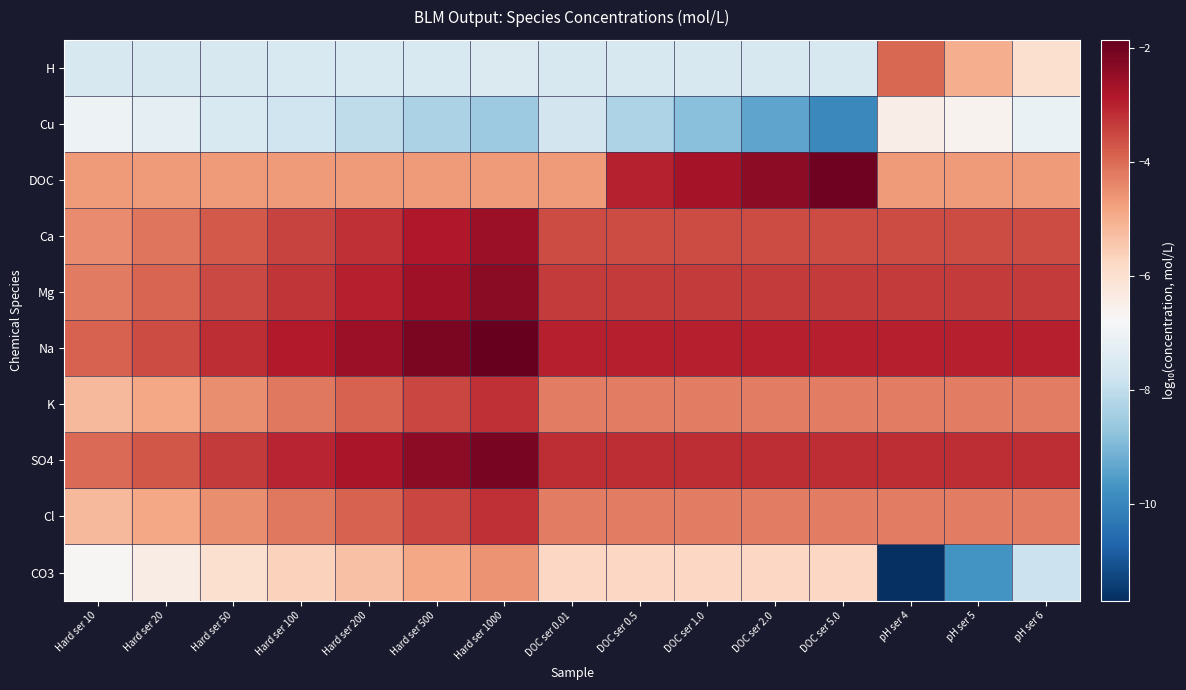

Reading left to right, transcribe all the data shown in this chart.

H: Hard ser 10=-7.6	Hard ser 20=-7.6	Hard ser 50=-7.5	Hard ser 100=-7.5	Hard ser 200=-7.5	Hard ser 500=-7.5	Hard ser 1000=-7.5	DOC ser 0.01=-7.5	DOC ser 0.5=-7.5	DOC ser 1.0=-7.5	DOC ser 2.0=-7.5	DOC ser 5.0=-7.5	pH ser 4=-4.0	pH ser 5=-5.0	pH ser 6=-6.0
Cu: Hard ser 10=-7.0	Hard ser 20=-7.2	Hard ser 50=-7.5	Hard ser 100=-7.8	Hard ser 200=-8.0	Hard ser 500=-8.3	Hard ser 1000=-8.5	DOC ser 0.01=-7.7	DOC ser 0.5=-8.3	DOC ser 1.0=-8.8	DOC ser 2.0=-9.4	DOC ser 5.0=-9.9	pH ser 4=-6.4	pH ser 5=-6.6	pH ser 6=-7.1
DOC: Hard ser 10=-4.7	Hard ser 20=-4.7	Hard ser 50=-4.7	Hard ser 100=-4.7	Hard ser 200=-4.7	Hard ser 500=-4.7	Hard ser 1000=-4.7	DOC ser 0.01=-4.7	DOC ser 0.5=-3.0	DOC ser 1.0=-2.7	DOC ser 2.0=-2.4	DOC ser 5.0=-2.0	pH ser 4=-4.7	pH ser 5=-4.7	pH ser 6=-4.7
Ca: Hard ser 10=-4.4	Hard ser 20=-4.1	Hard ser 50=-3.8	Hard ser 100=-3.5	Hard ser 200=-3.2	Hard ser 500=-2.8	Hard ser 1000=-2.6	DOC ser 0.01=-3.6	DOC ser 0.5=-3.6	DOC ser 1.0=-3.6	DOC ser 2.0=-3.6	DOC ser 5.0=-3.6	pH ser 4=-3.6	pH ser 5=-3.6	pH ser 6=-3.6
Mg: Hard ser 10=-4.2	Hard ser 20=-3.9	Hard ser 50=-3.5	Hard ser 100=-3.2	Hard ser 200=-3.0	Hard ser 500=-2.6	Hard ser 1000=-2.4	DOC ser 0.01=-3.3	DOC ser 0.5=-3.3	DOC ser 1.0=-3.3	DOC ser 2.0=-3.3	DOC ser 5.0=-3.3	pH ser 4=-3.3	pH ser 5=-3.3	pH ser 6=-3.3
Na: Hard ser 10=-3.9	Hard ser 20=-3.6	Hard ser 50=-3.2	Hard ser 100=-2.9	Hard ser 200=-2.6	Hard ser 500=-2.2	Hard ser 1000=-1.9	DOC ser 0.01=-3.0	DOC ser 0.5=-3.0	DOC ser 1.0=-3.0	DOC ser 2.0=-3.0	DOC ser 5.0=-3.0	pH ser 4=-3.0	pH ser 5=-3.0	pH ser 6=-3.0
K: Hard ser 10=-5.2	Hard ser 20=-4.9	Hard ser 50=-4.5	Hard ser 100=-4.2	Hard ser 200=-3.9	Hard ser 500=-3.5	Hard ser 1000=-3.2	DOC ser 0.01=-4.3	DOC ser 0.5=-4.3	DOC ser 1.0=-4.3	DOC ser 2.0=-4.3	DOC ser 5.0=-4.3	pH ser 4=-4.3	pH ser 5=-4.3	pH ser 6=-4.3
SO4: Hard ser 10=-4.0	Hard ser 20=-3.7	Hard ser 50=-3.3	Hard ser 100=-3.0	Hard ser 200=-2.8	Hard ser 500=-2.4	Hard ser 1000=-2.1	DOC ser 0.01=-3.1	DOC ser 0.5=-3.1	DOC ser 1.0=-3.1	DOC ser 2.0=-3.1	DOC ser 5.0=-3.1	pH ser 4=-3.1	pH ser 5=-3.1	pH ser 6=-3.1
Cl: Hard ser 10=-5.2	Hard ser 20=-4.9	Hard ser 50=-4.5	Hard ser 100=-4.2	Hard ser 200=-3.9	Hard ser 500=-3.5	Hard ser 1000=-3.2	DOC ser 0.01=-4.3	DOC ser 0.5=-4.3	DOC ser 1.0=-4.3	DOC ser 2.0=-4.3	DOC ser 5.0=-4.3	pH ser 4=-4.3	pH ser 5=-4.3	pH ser 6=-4.3
CO3: Hard ser 10=-6.7	Hard ser 20=-6.4	Hard ser 50=-6.0	Hard ser 100=-5.7	Hard ser 200=-5.3	Hard ser 500=-4.9	Hard ser 1000=-4.5	DOC ser 0.01=-5.8	DOC ser 0.5=-5.8	DOC ser 1.0=-5.8	DOC ser 2.0=-5.8	DOC ser 5.0=-5.8	pH ser 4=-11.7	pH ser 5=-9.7	pH ser 6=-7.8